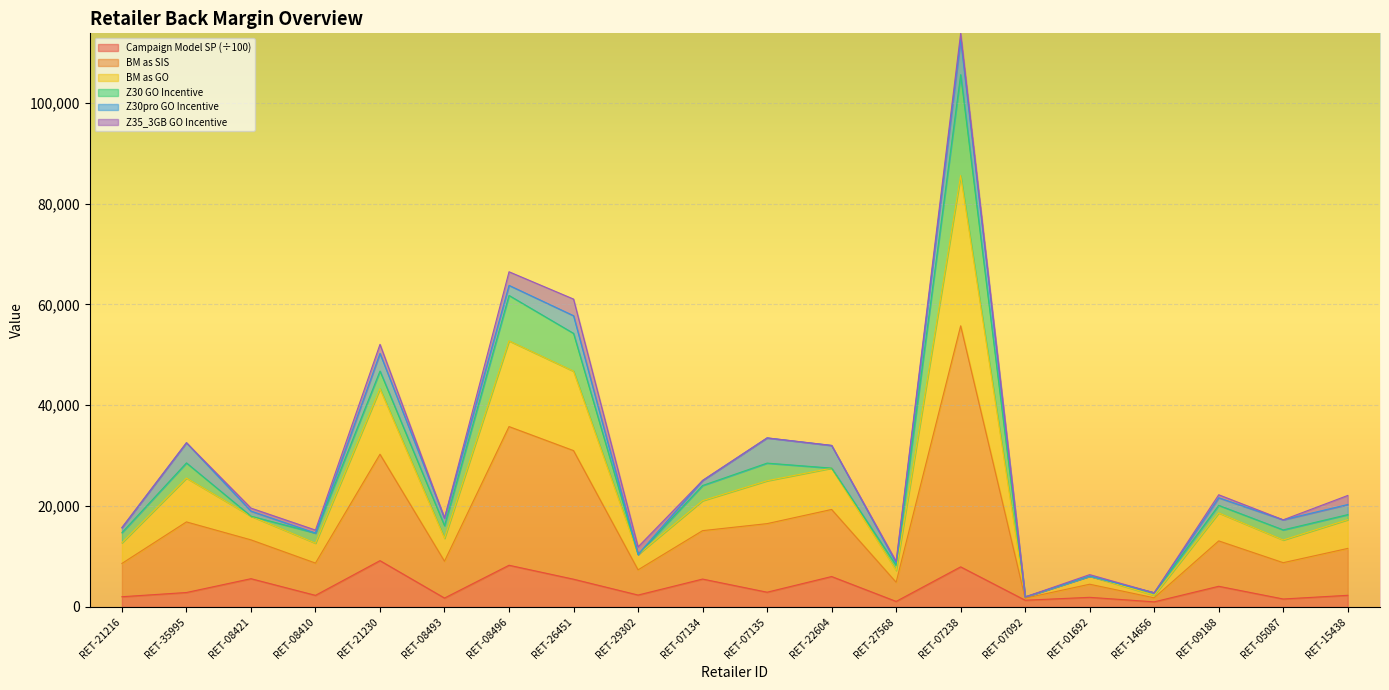

Which series has the widest spread of values?

BM as SIS